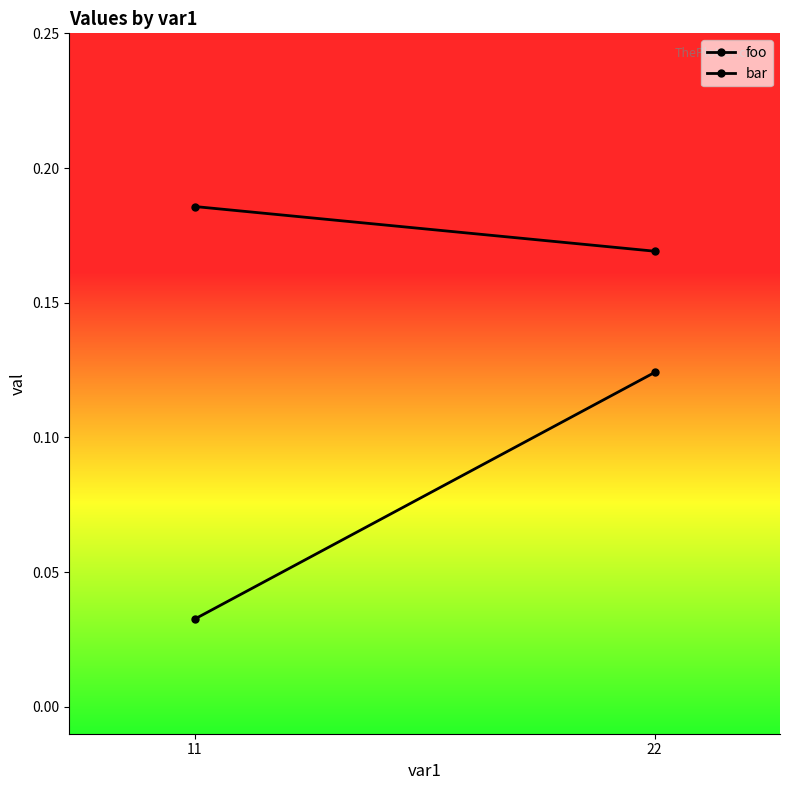

What are all the series names shown in the legend?

foo, bar